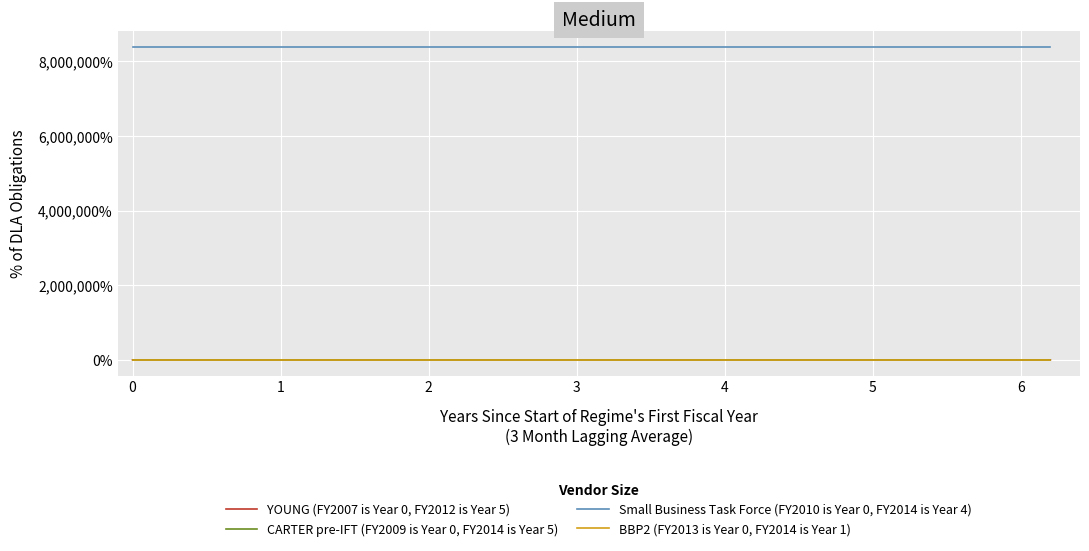

What is the maximum value shown in the chart?

8388736.0